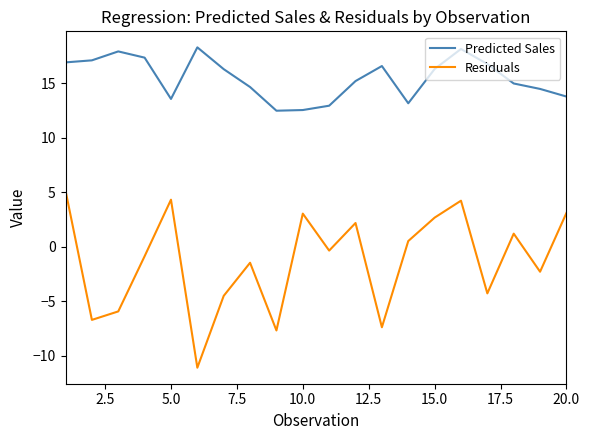

What is the highest value of the Predicted Sales series?

18.3